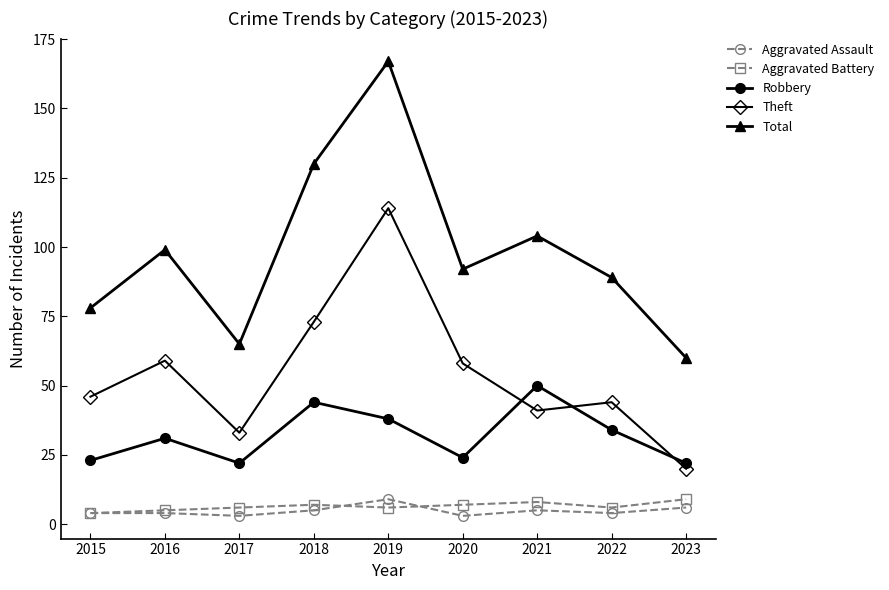

Reading left to right, list all the values displayed in this chart.

Aggravated Assault: 4	4	3	5	9	3	5	4	6
Aggravated Battery: 4	5	6	7	6	7	8	6	9
Robbery: 23	31	22	44	38	24	50	34	22
Theft: 46	59	33	73	114	58	41	44	20
Total: 78	99	65	130	167	92	104	89	60